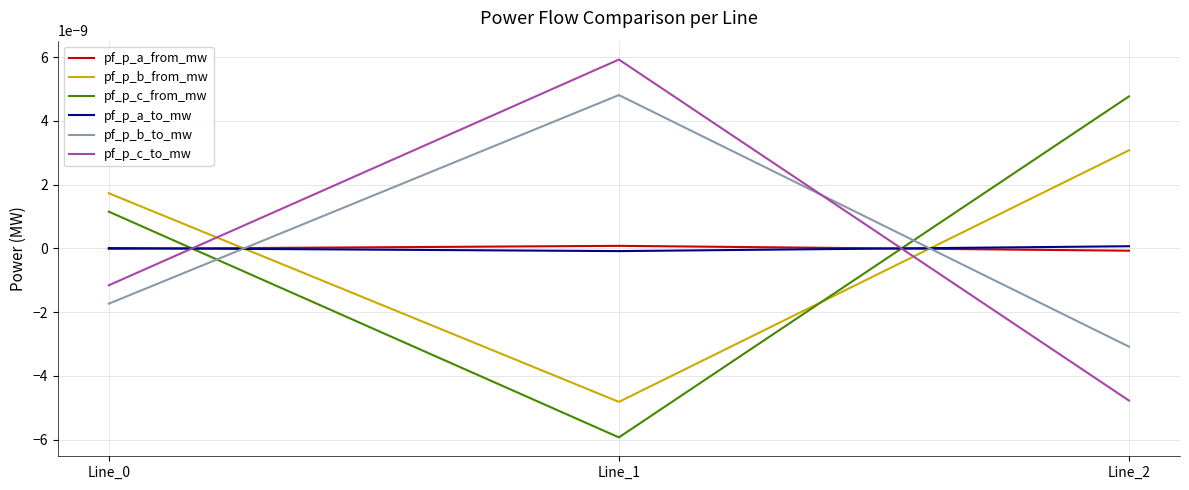

Does the chart display data point markers on the line(s)?

No